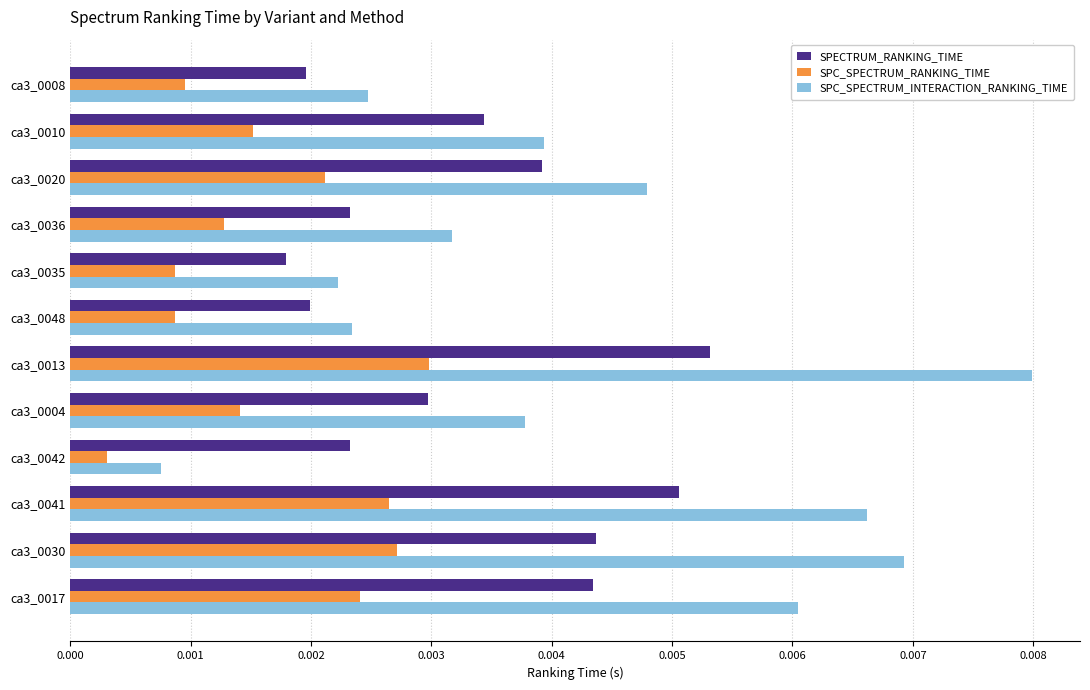

Which series has the largest range (max minus min)?

SPC_SPECTRUM_INTERACTION_RANKING_TIME